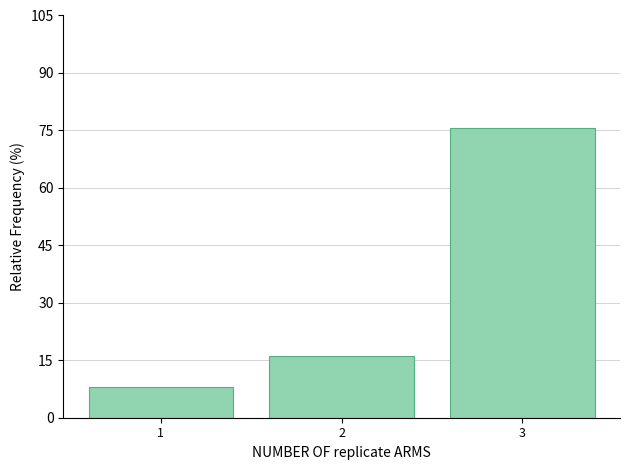

Reading left to right, list all the values displayed in this chart.

8.1	16.2	75.7